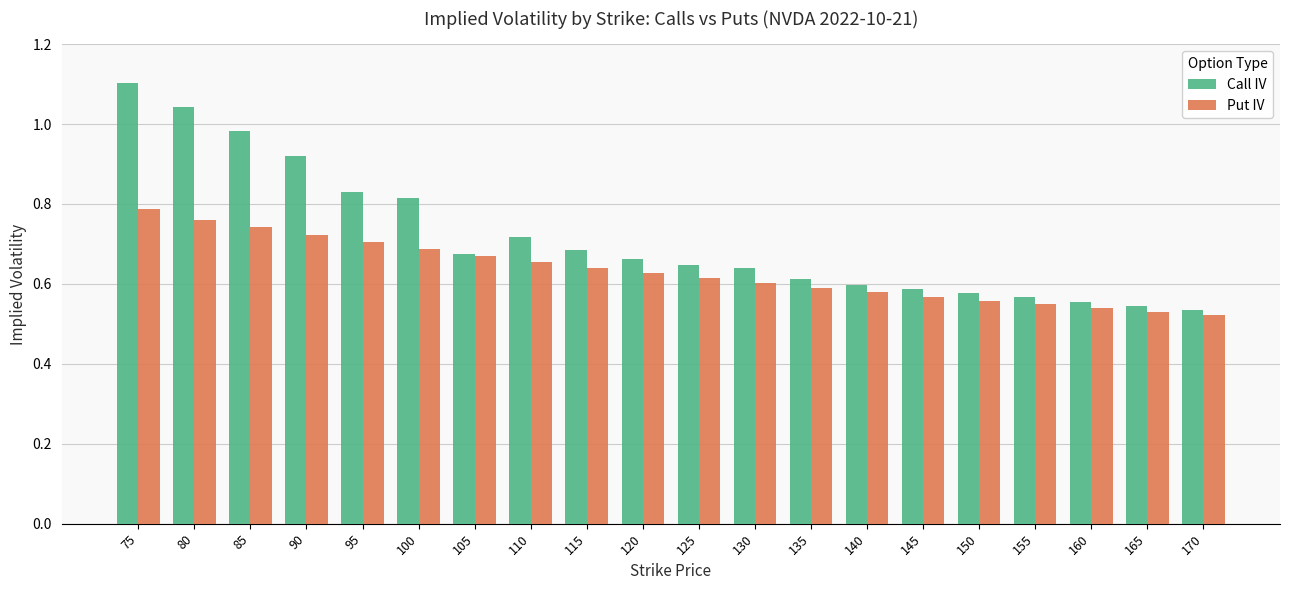

Rank the series by their average value, from highest to lowest.

Call IV, Put IV